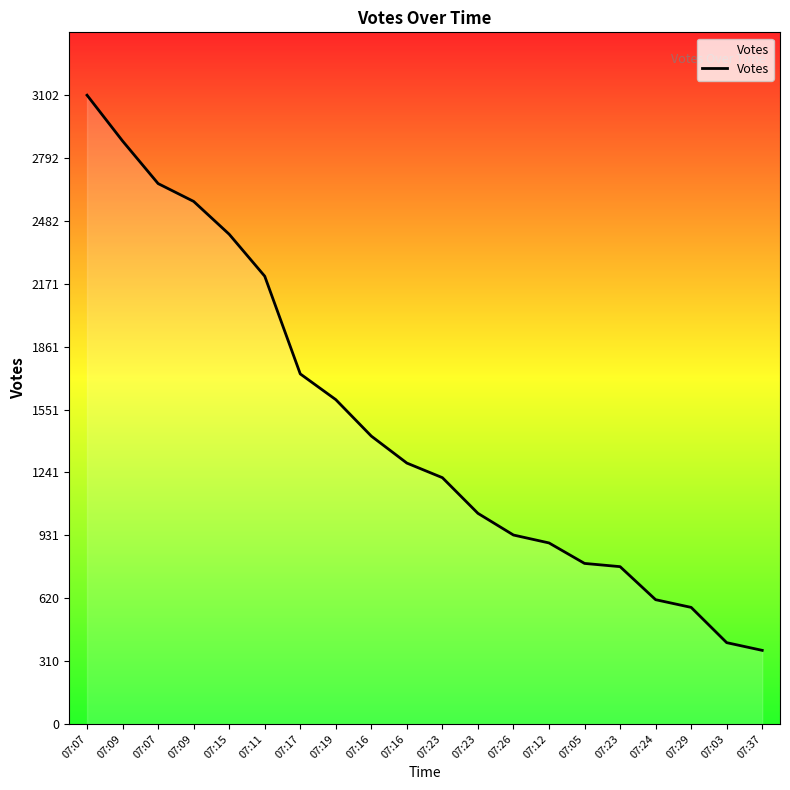

How many lines are shown in the chart?

1